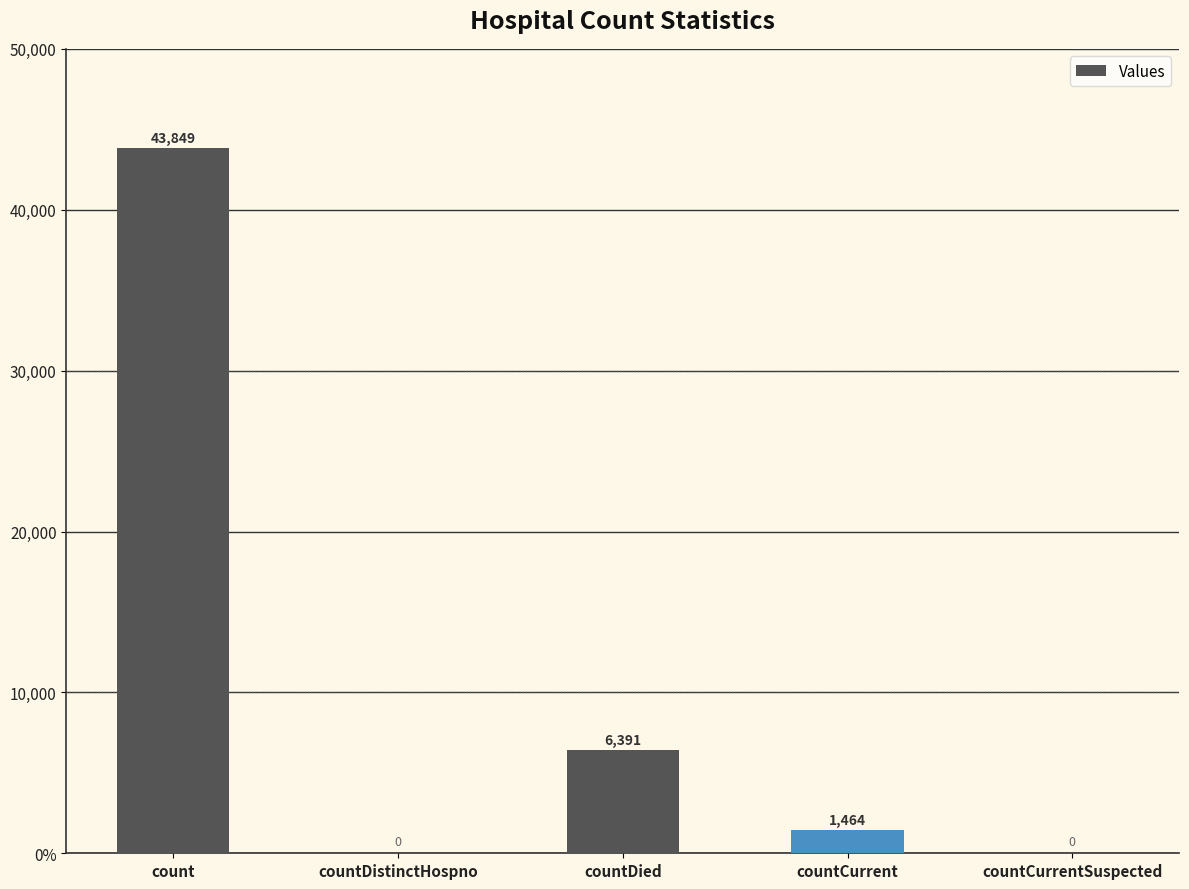

True or false: the data shows 0 at countCurrentSuspected.

True